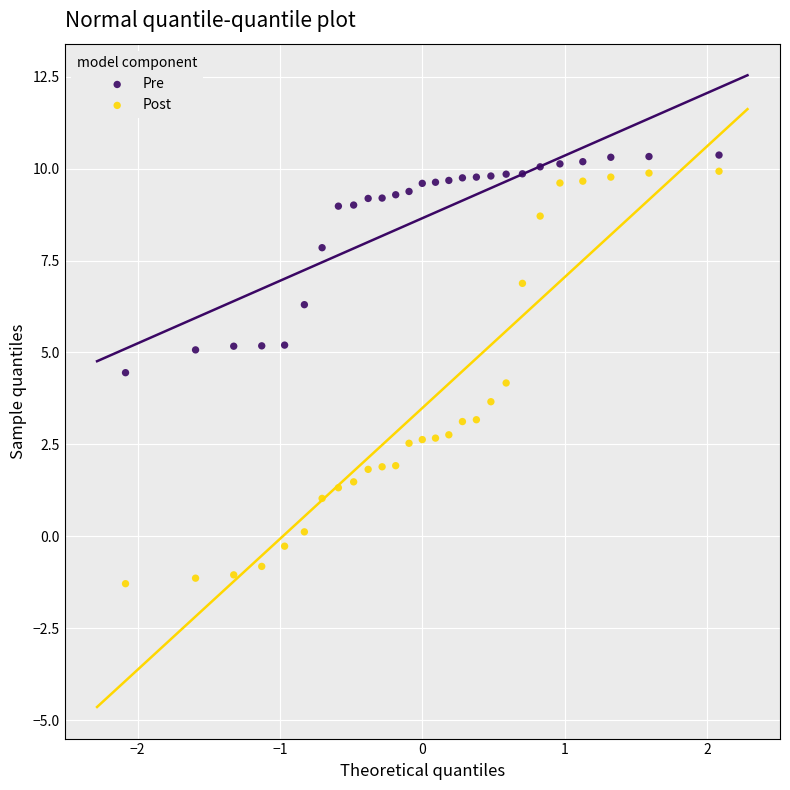

Which series has the largest Y range (max minus min)?

Post